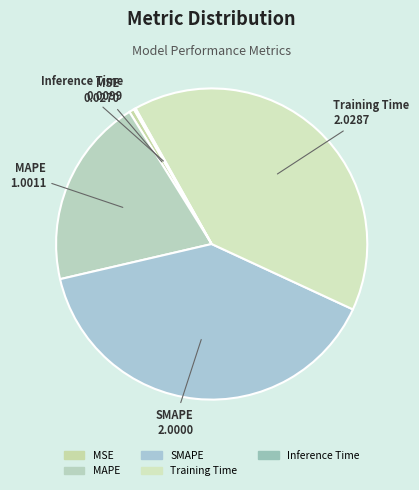

Is there any slice that represents more than half of the pie?

No